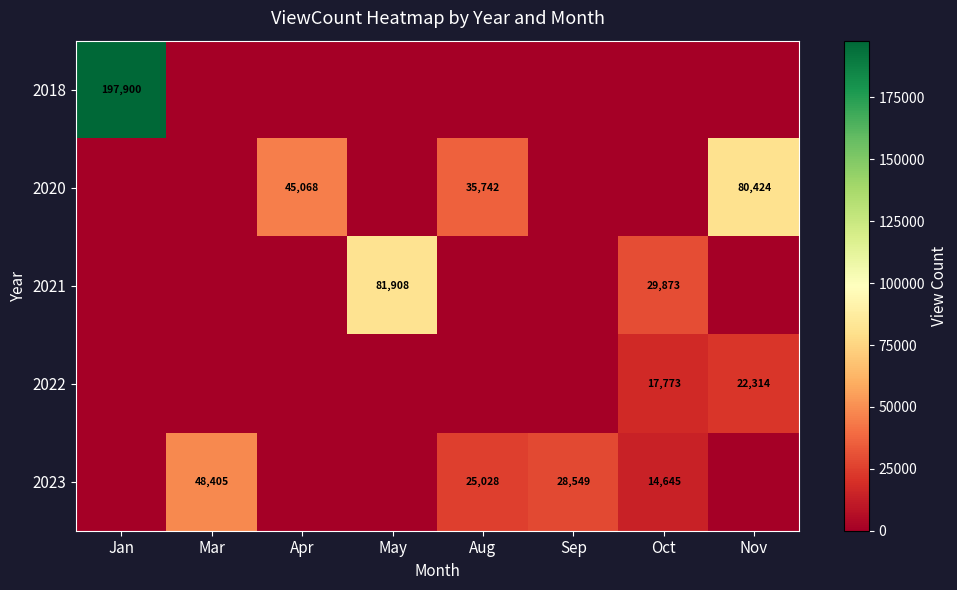

Is it true that 2023 equals 25028 at Aug?

True